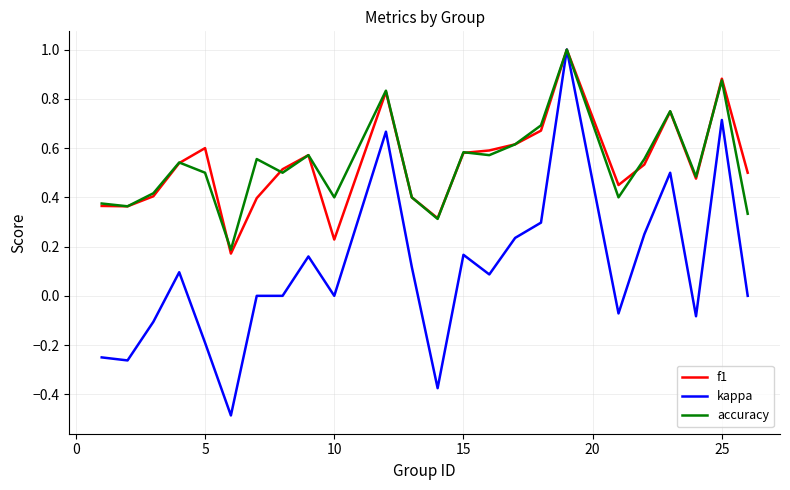

Count the accuracy values in the range 0 to 1.

24